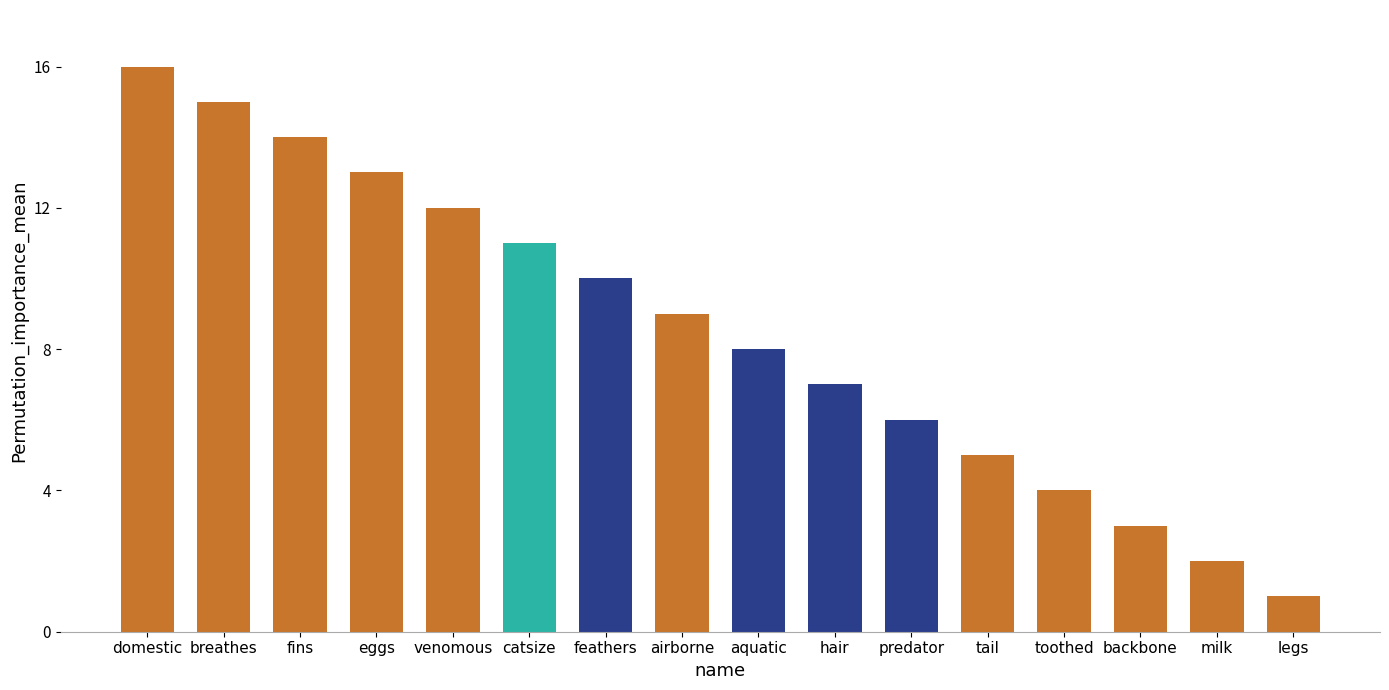

Reading left to right, what are all the values shown in this chart?

domestic=16	breathes=15	fins=14	eggs=13	venomous=12	catsize=11	feathers=10	airborne=9	aquatic=8	hair=7	predator=6	tail=5	toothed=4	backbone=3	milk=2	legs=1